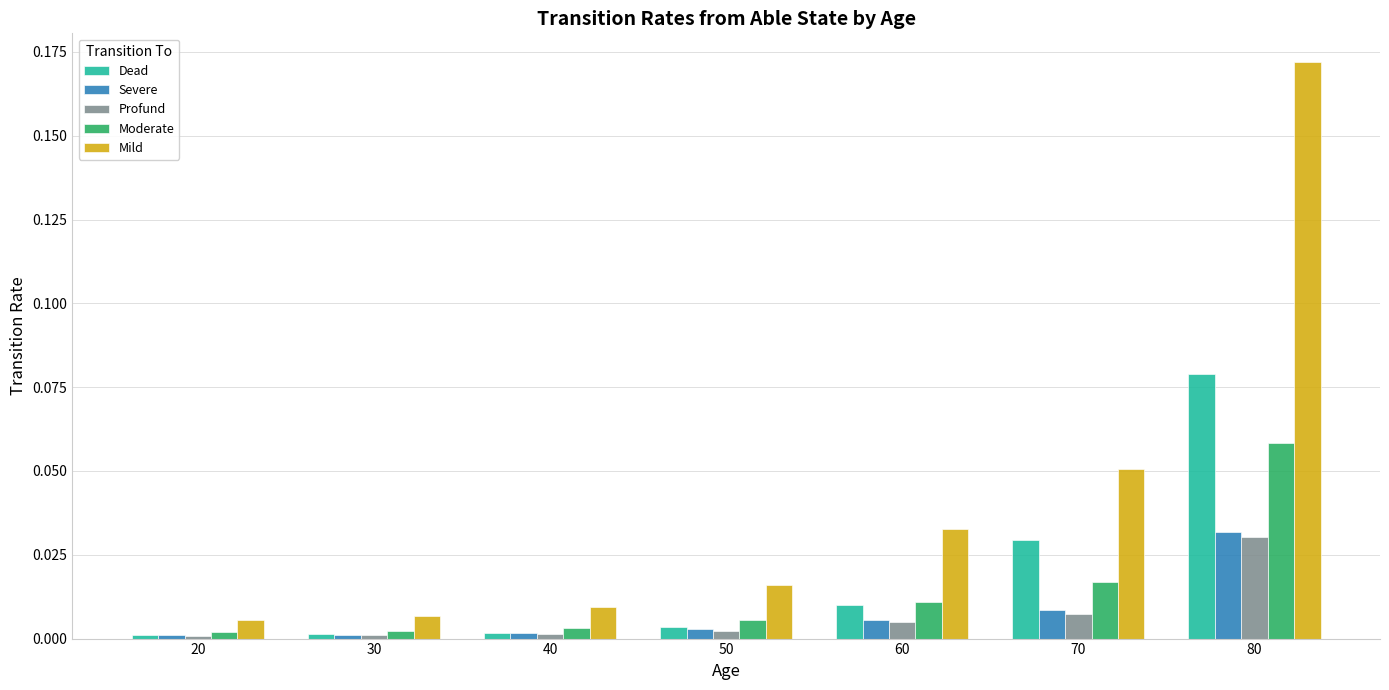

Which series has the widest spread of values?

Mild